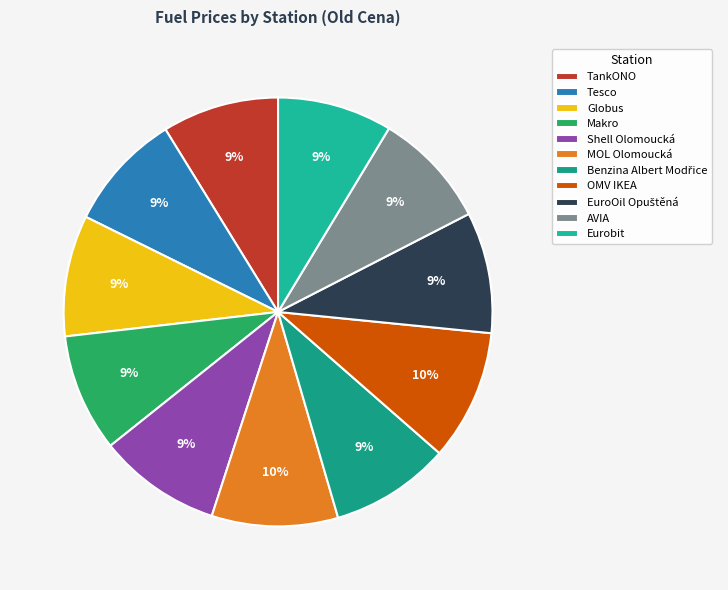

How many slices are in this pie chart?

11